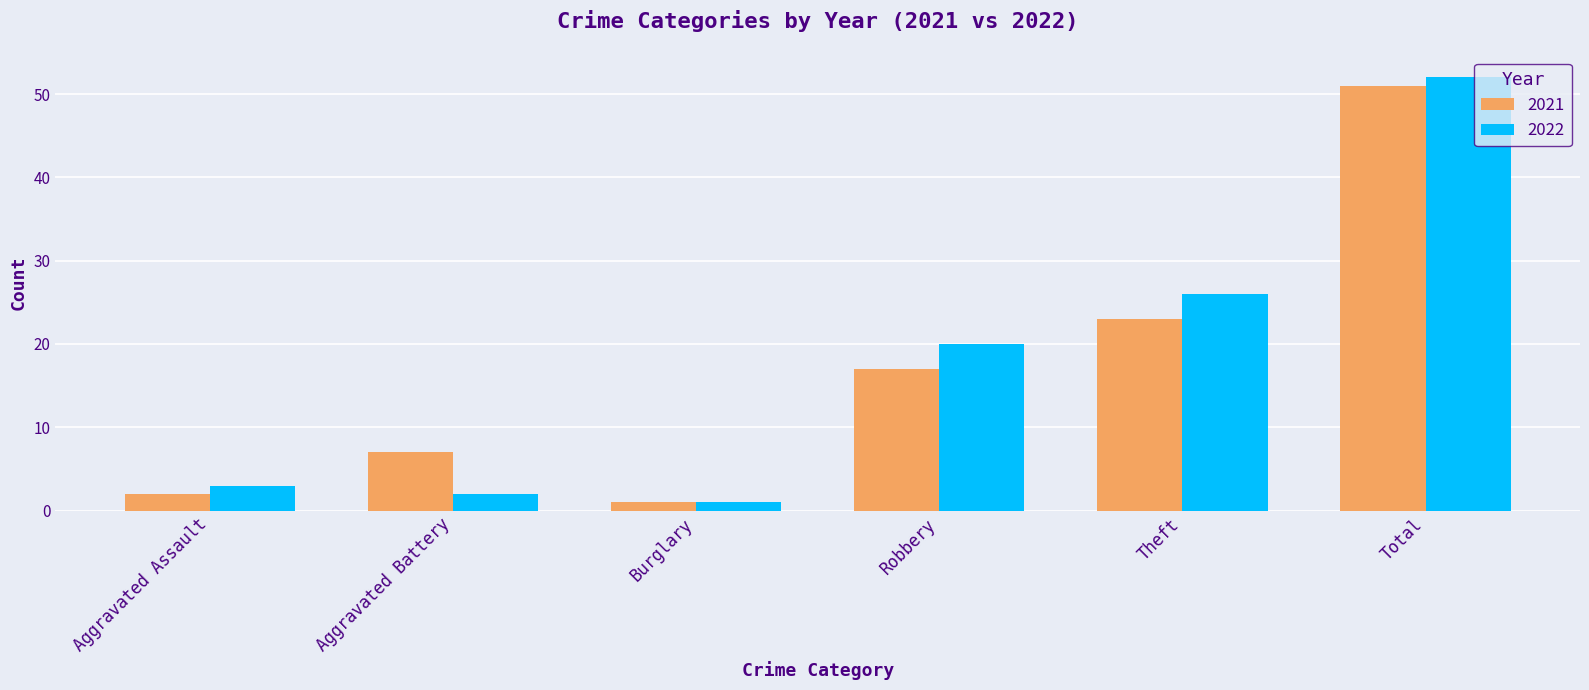

Rank the series by their maximum value, from lowest to highest.

2021, 2022